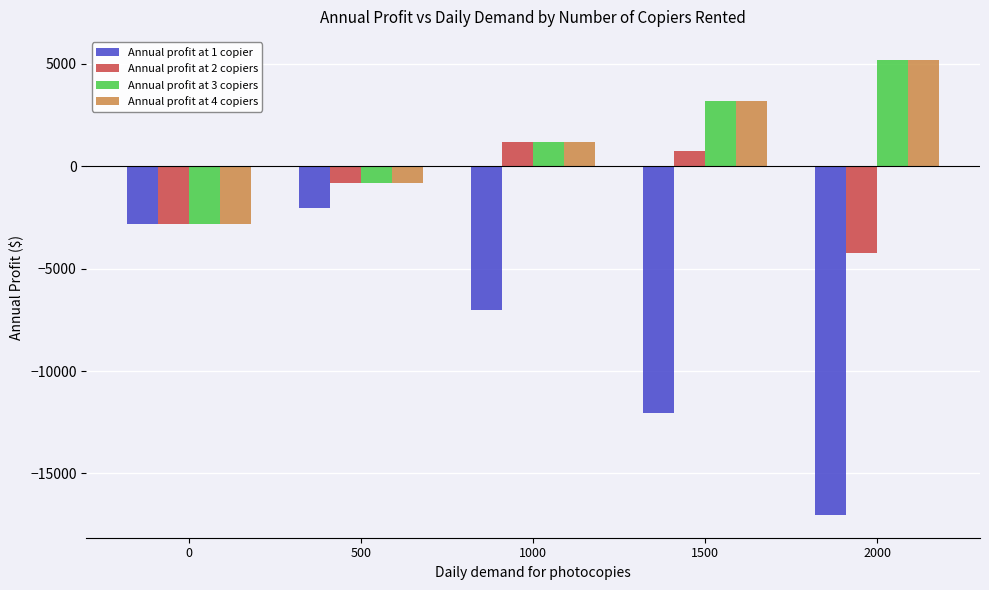

How many groups of bars are there?

5